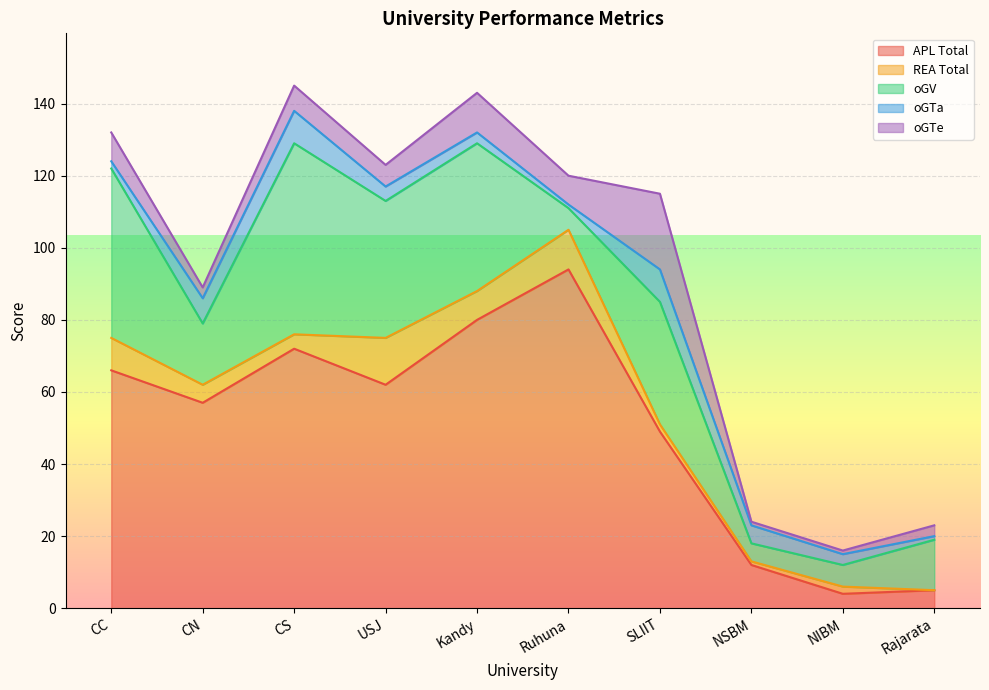

The APL Total series shows 94 at Ruhuna. True or false?

True